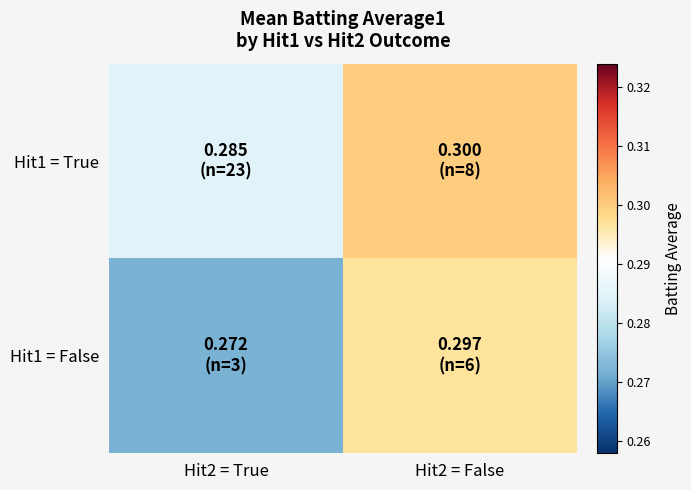

At how many categories does at least one series exceed 0?

2